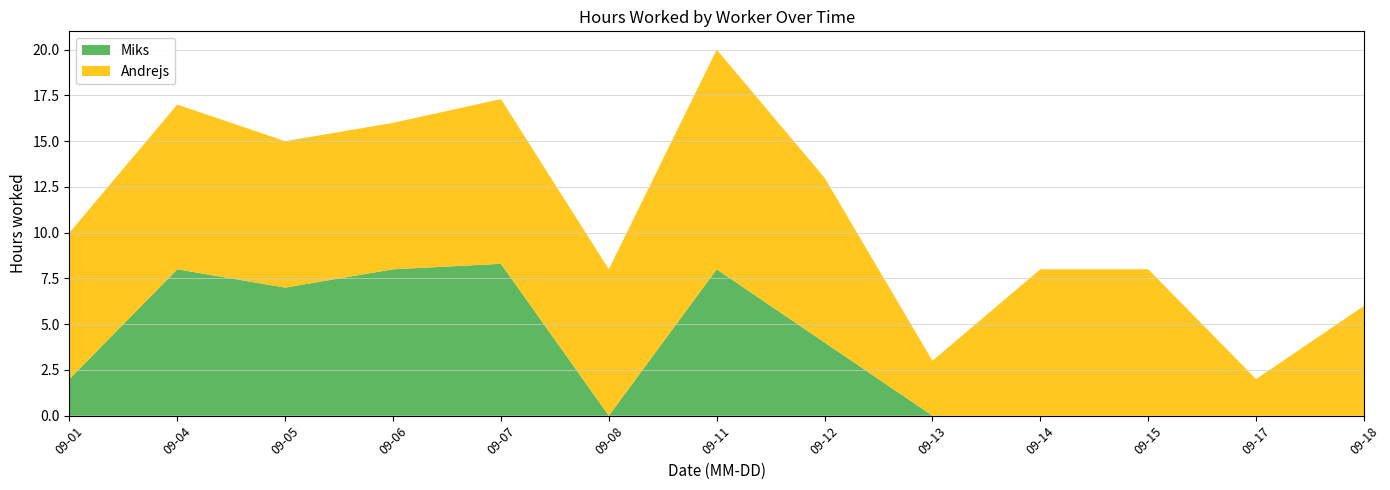

Is it true that Miks equals 4.0 at 09-12?

True